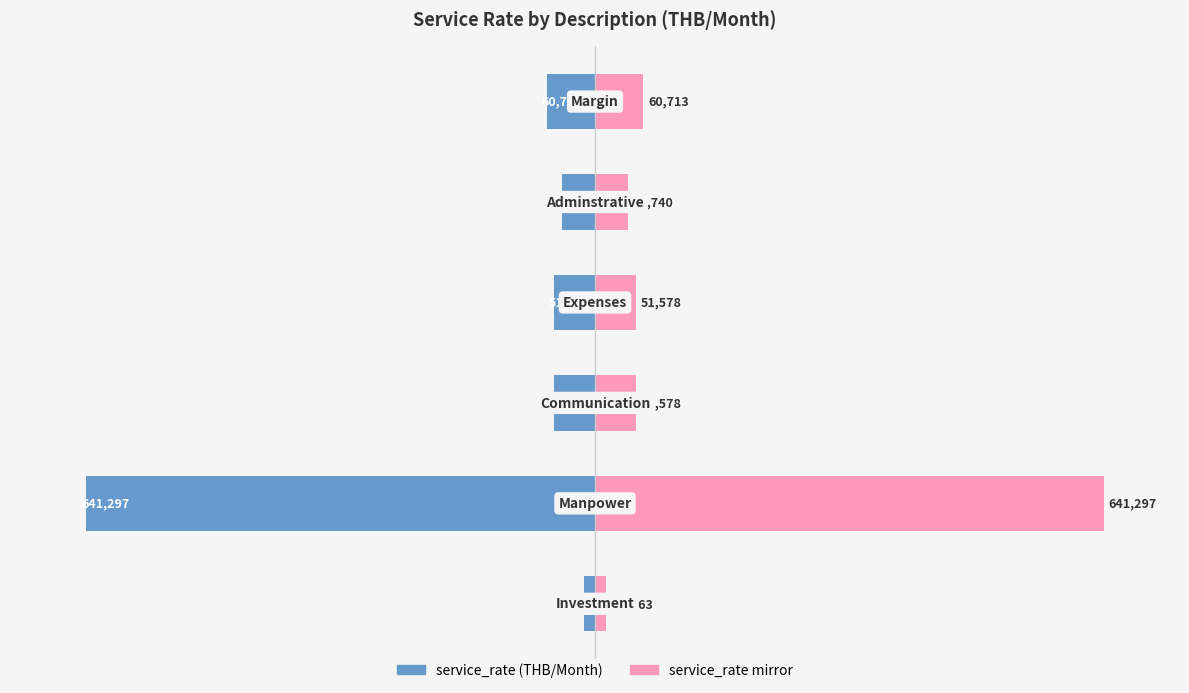

List the labels in order of service_rate (left) value, largest first.

0, 4, 2, 3, 5, 1